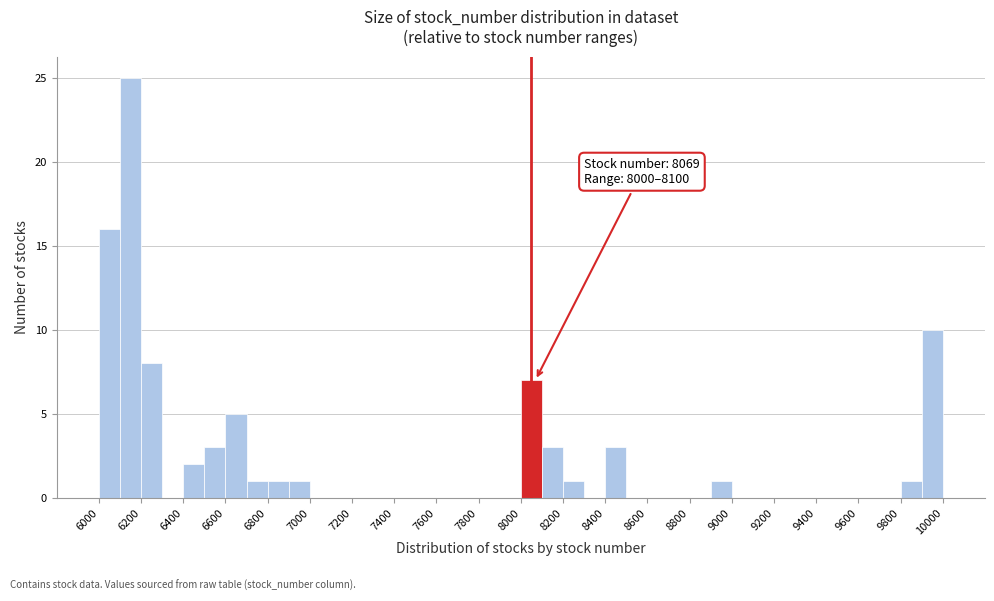

Over which range of the x-axis is the bar tallest?

6100 to 6200